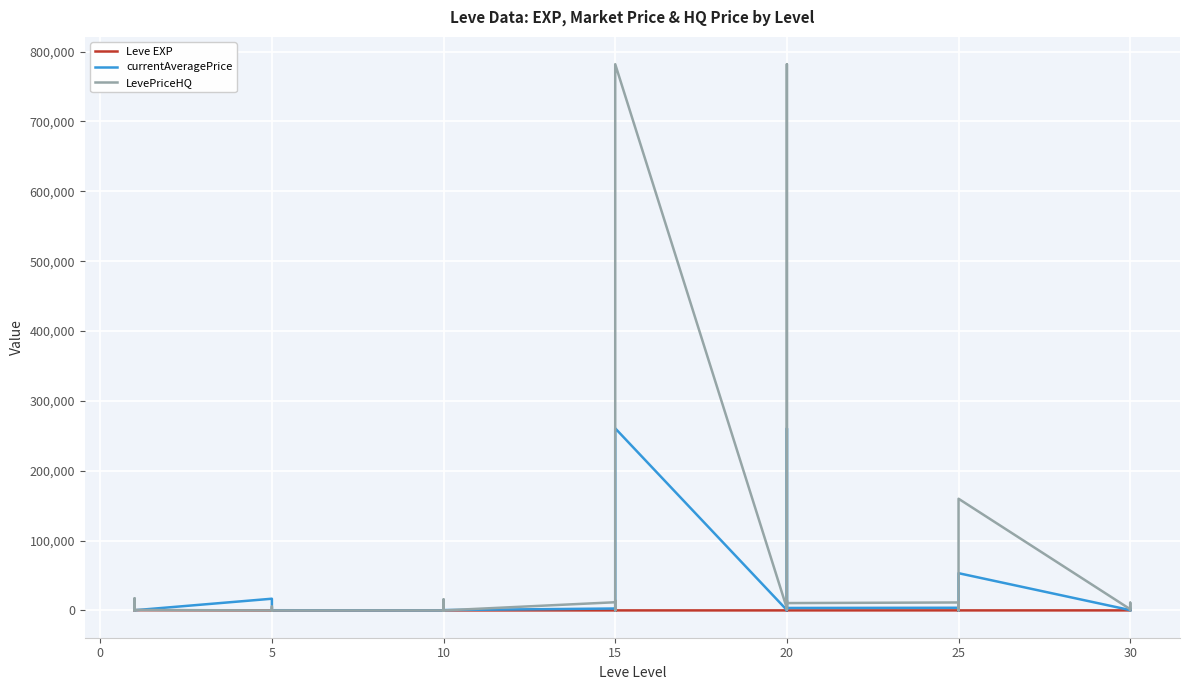

What is the difference between the second highest and minimum values in the LevePriceHQ series?

782000.0